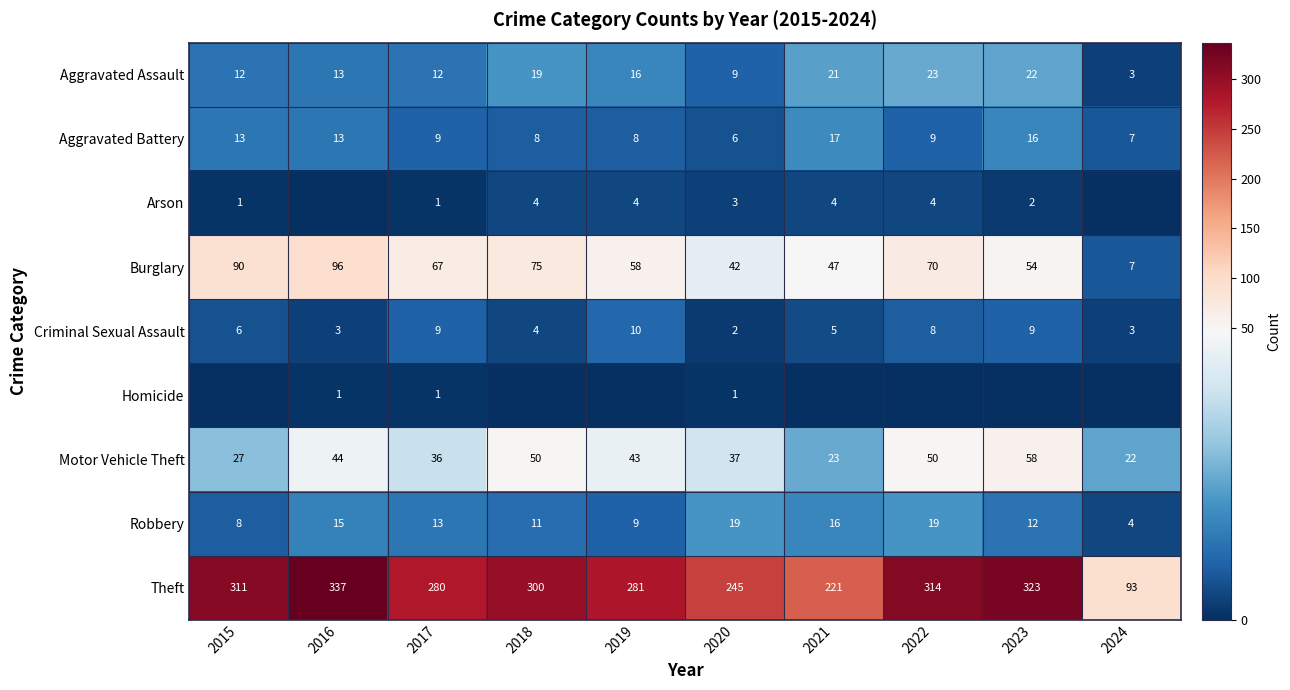

What is the sum of the Aggravated Battery values at 2019 and 2015?

21